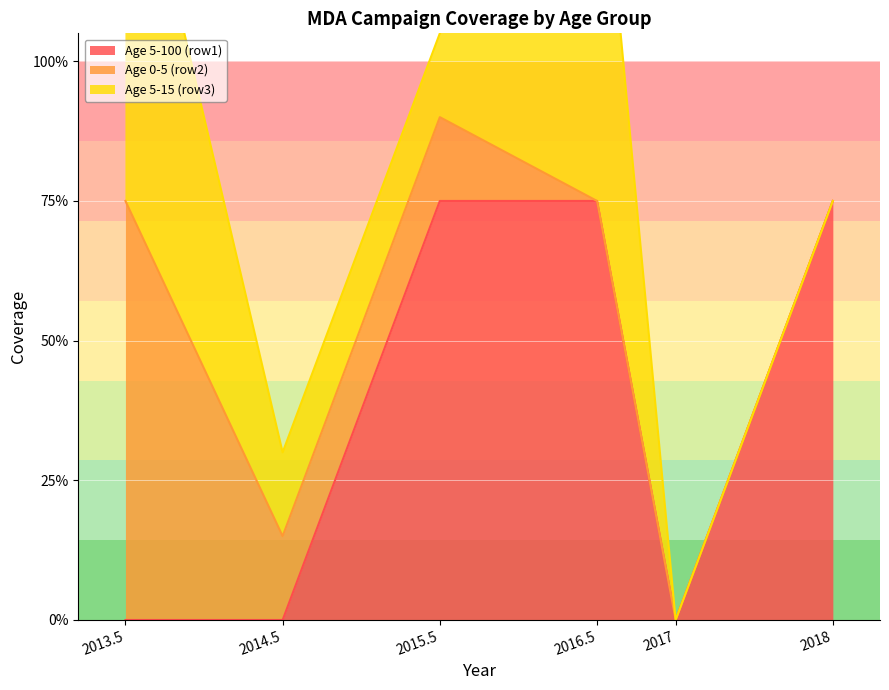

The value of Age 5-100 (row1) at 2013.5 is 0.3. True or false?

False